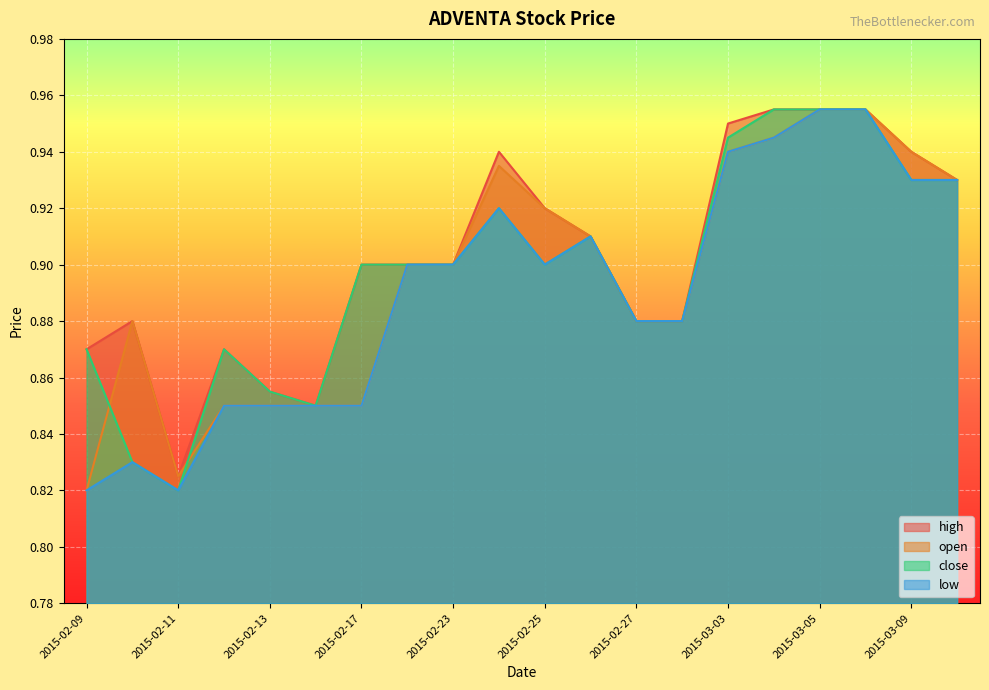

Reading right to left, list all the values displayed in this chart.

high: 0.9	0.9	1.0	1.0	1.0	0.9	0.9	0.9	0.9	0.9	0.9	0.9	0.9	0.9	0.8	0.9	0.9	0.8	0.9	0.9
open: 0.9	0.9	1.0	1.0	0.9	0.9	0.9	0.9	0.9	0.9	0.9	0.9	0.9	0.8	0.8	0.8	0.8	0.8	0.9	0.8
close: 0.9	0.9	1.0	1.0	1.0	0.9	0.9	0.9	0.9	0.9	0.9	0.9	0.9	0.9	0.8	0.9	0.9	0.8	0.8	0.9
low: 0.9	0.9	1.0	1.0	0.9	0.9	0.9	0.9	0.9	0.9	0.9	0.9	0.9	0.8	0.8	0.8	0.8	0.8	0.8	0.8